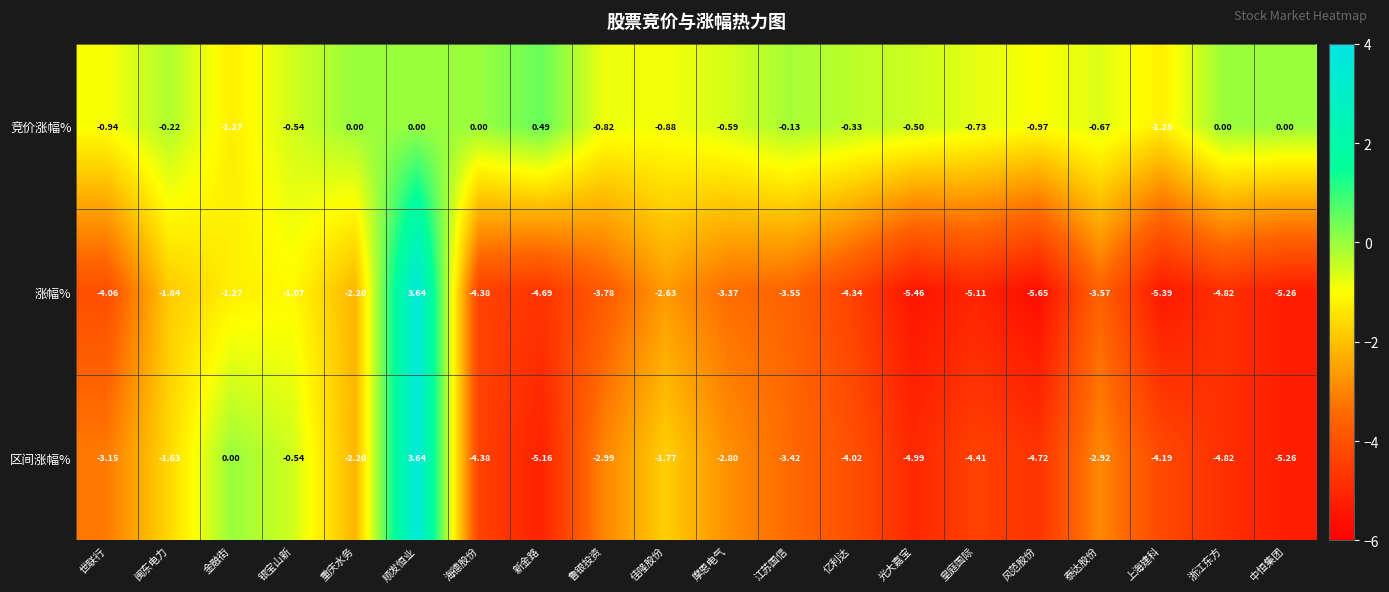

At which label does 区间涨幅% first exceed -3?

闽东电力